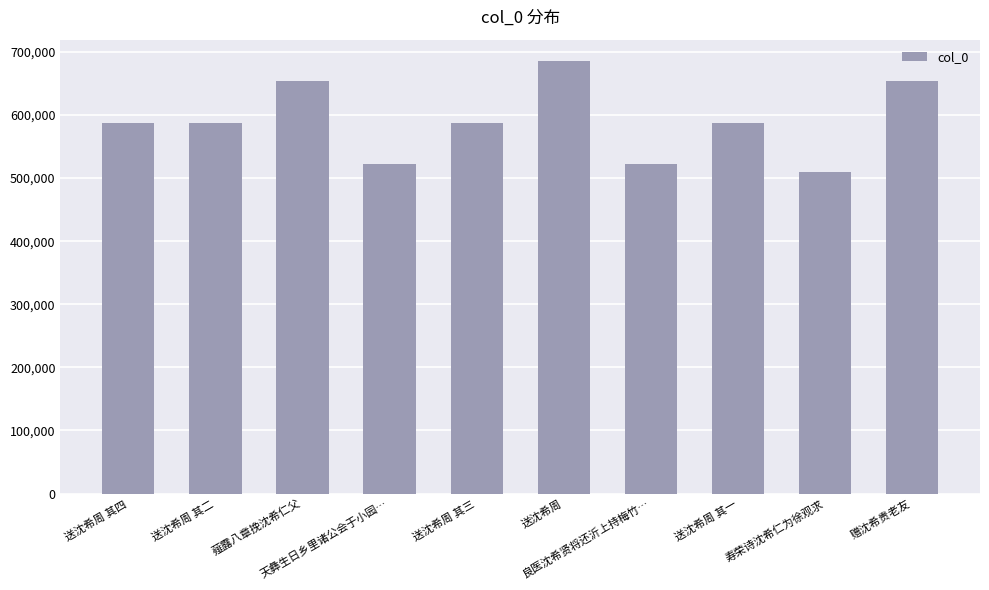

What is the difference between the maximum and minimum values?

175706